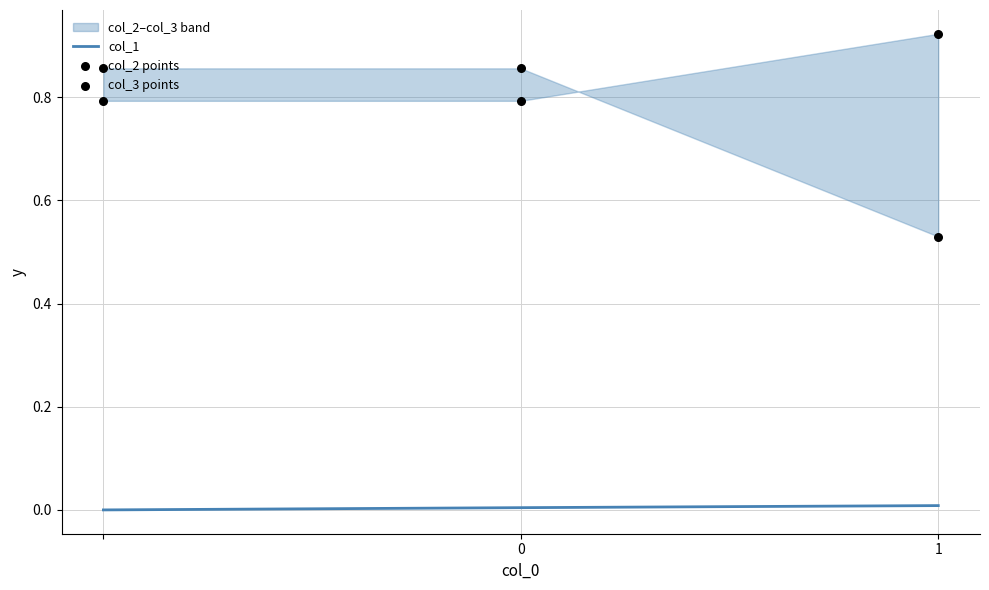

Is the value of col_1 at 0 greater than the value of col_2 points at 0?

No